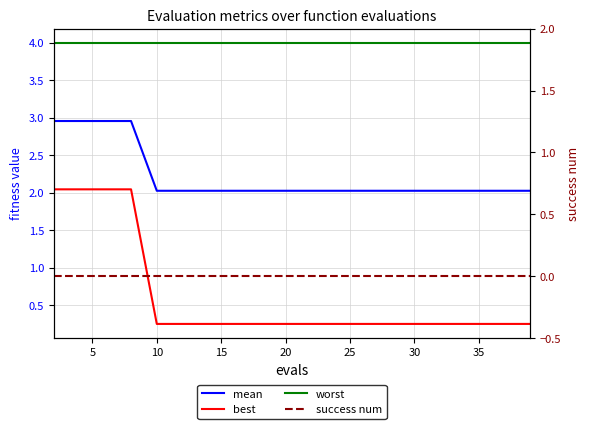

How many data points does each series have?

20